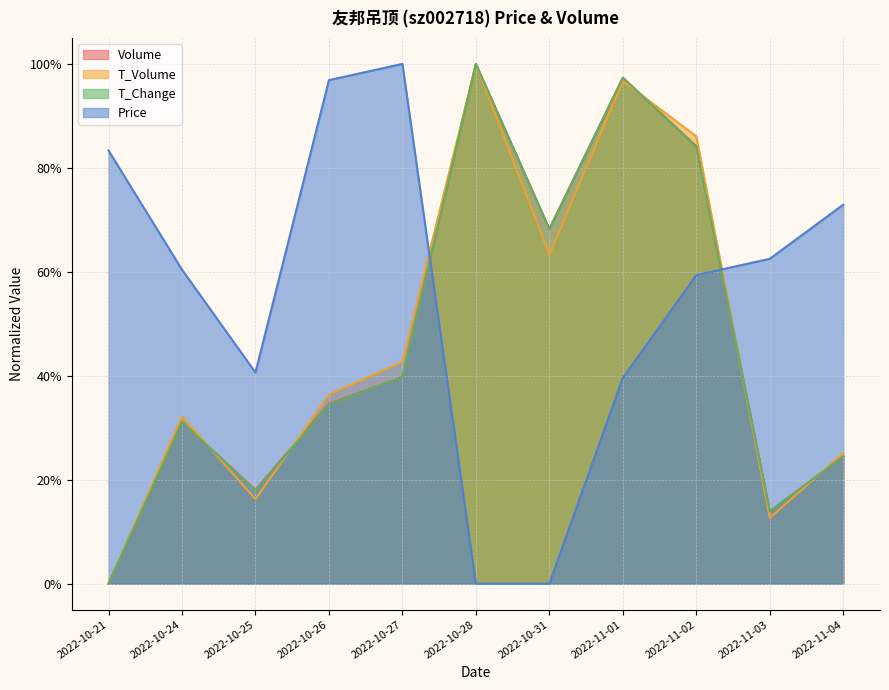

What is the difference between the maximum and minimum values in the price series?

1.0